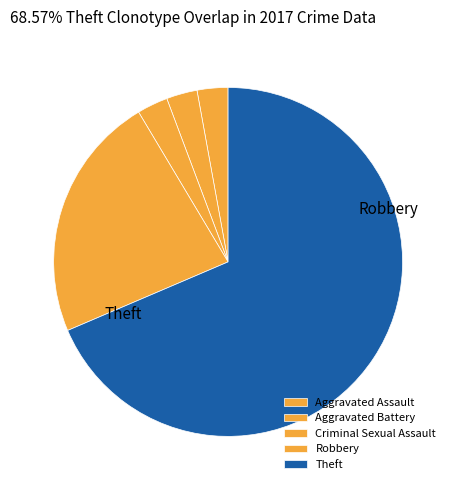

Count the number of slices in the pie.

5